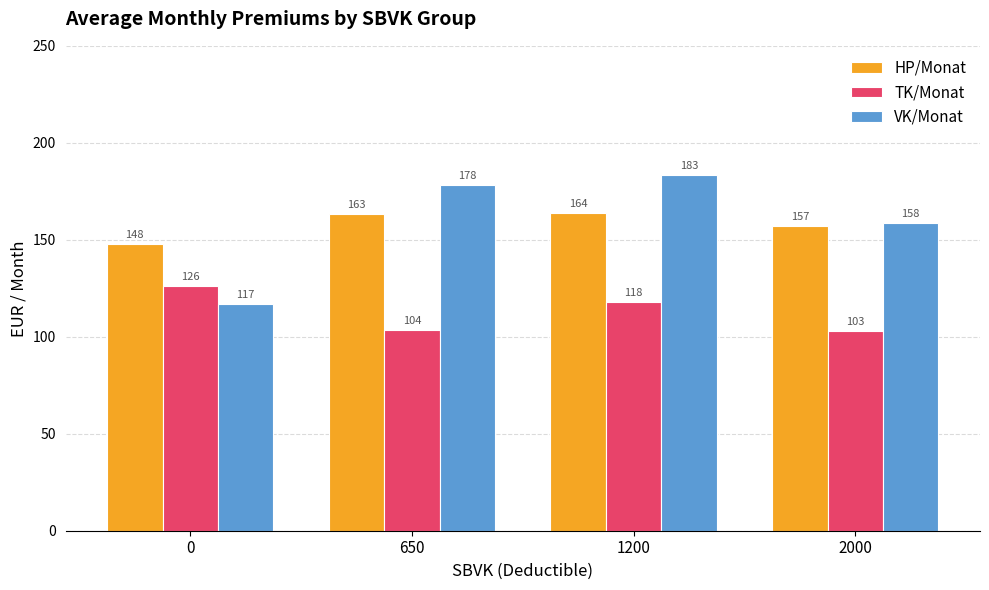

How many data points in VK/Monat are less than 178?

2